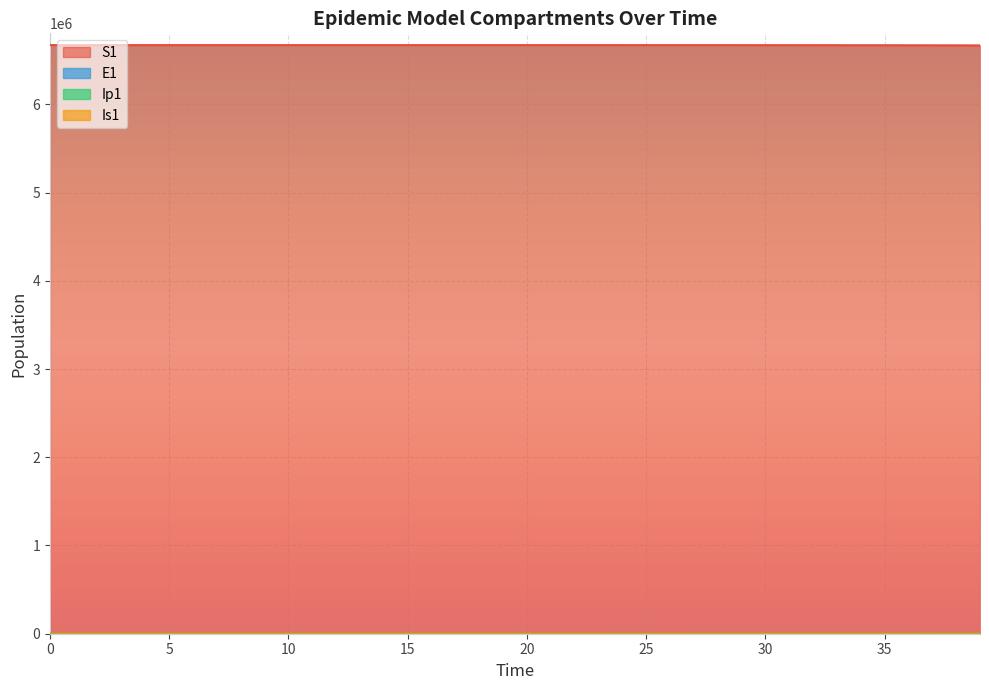

Is it true that E1 equals 13.4 at 15?

False